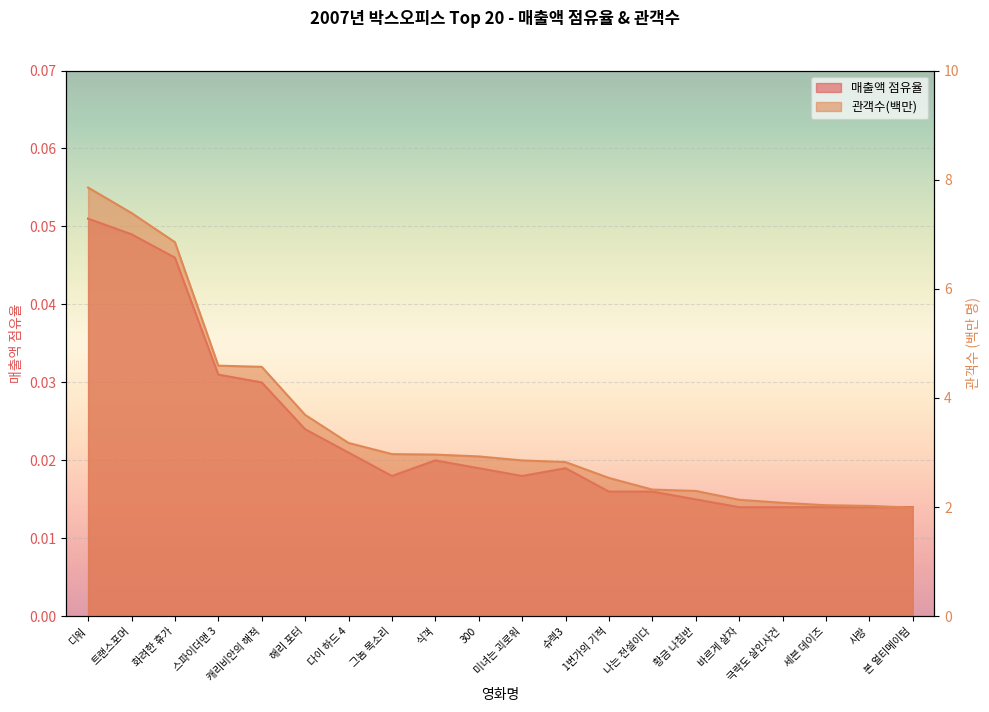

What is the label of the 12th point from the right?

식객